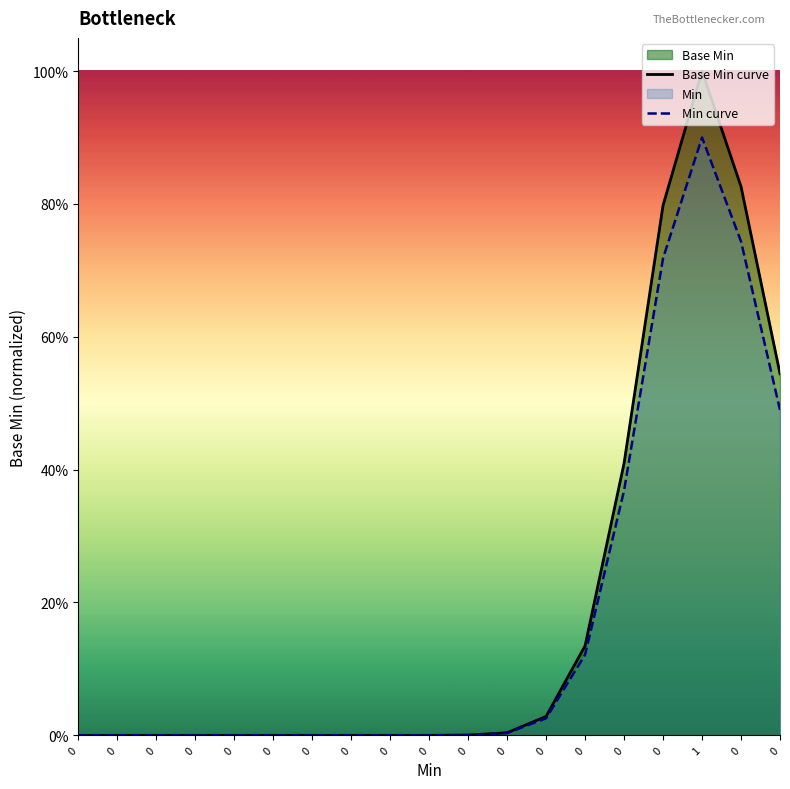

At which category does Base Min curve reach its first local peak?

1